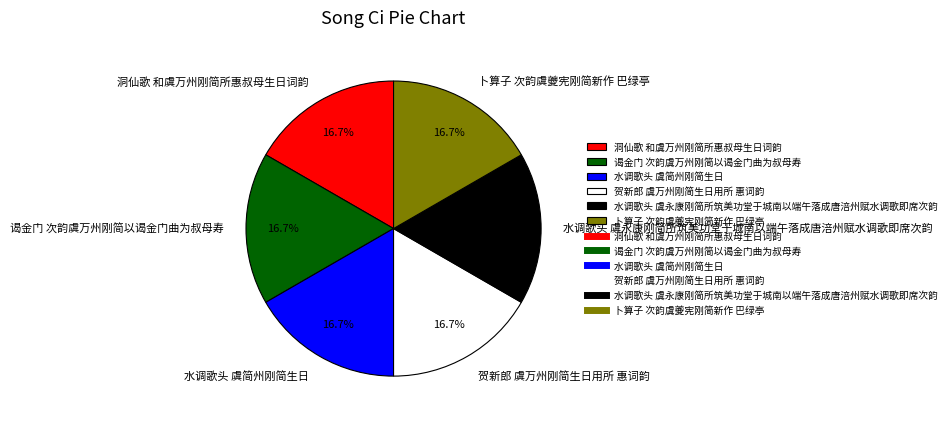

Does 洞仙歌 和虞万州刚简所惠叔母生日词韵 account for over 50% of the chart?

No